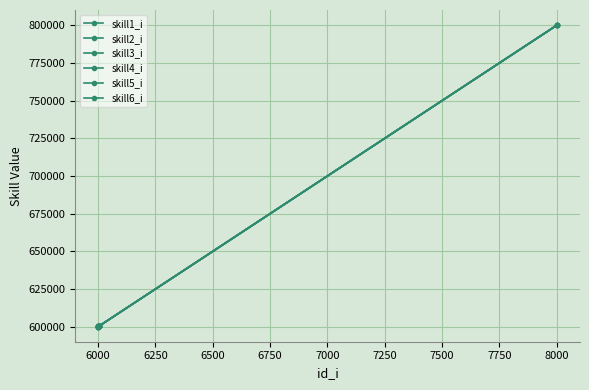

How many data points does each series have?

5